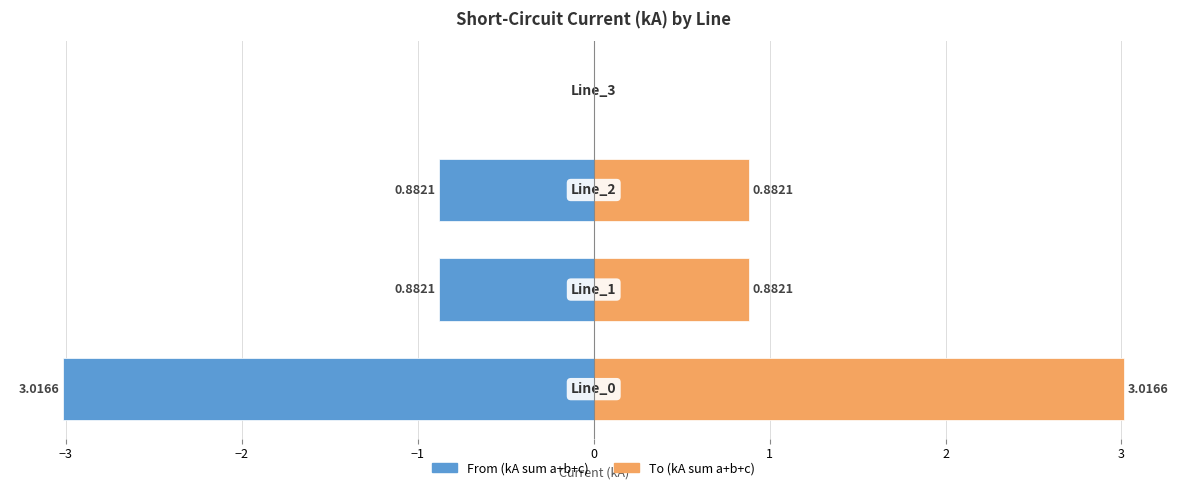

How many values in to (a+b+c) are above zero?

3